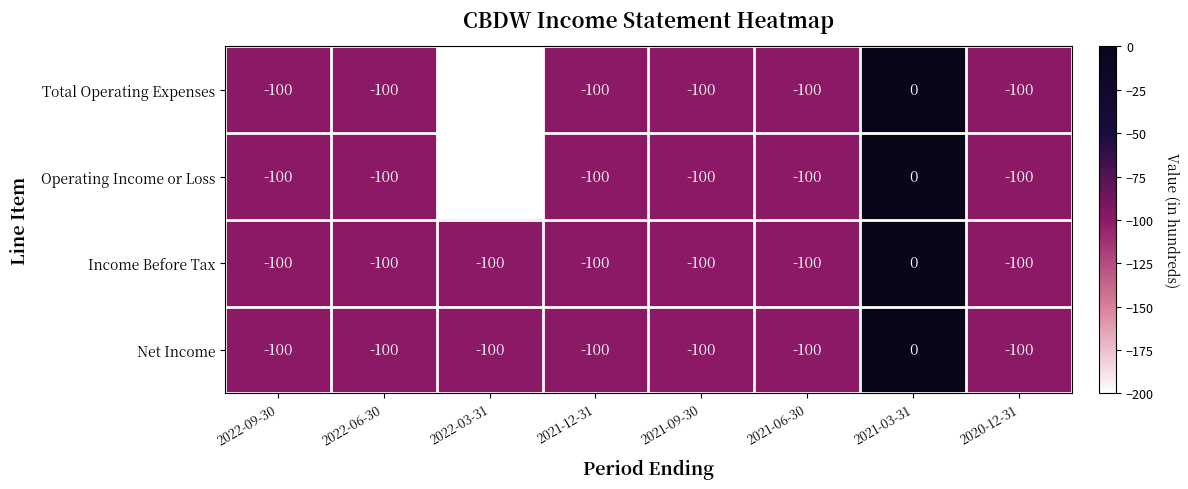

What is the sum of the Total Operating Expenses values at 2022-03-31 and 2021-09-30?

-300